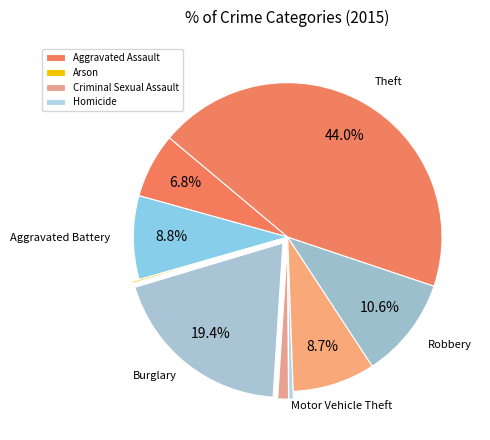

How many segments does this pie chart have?

9